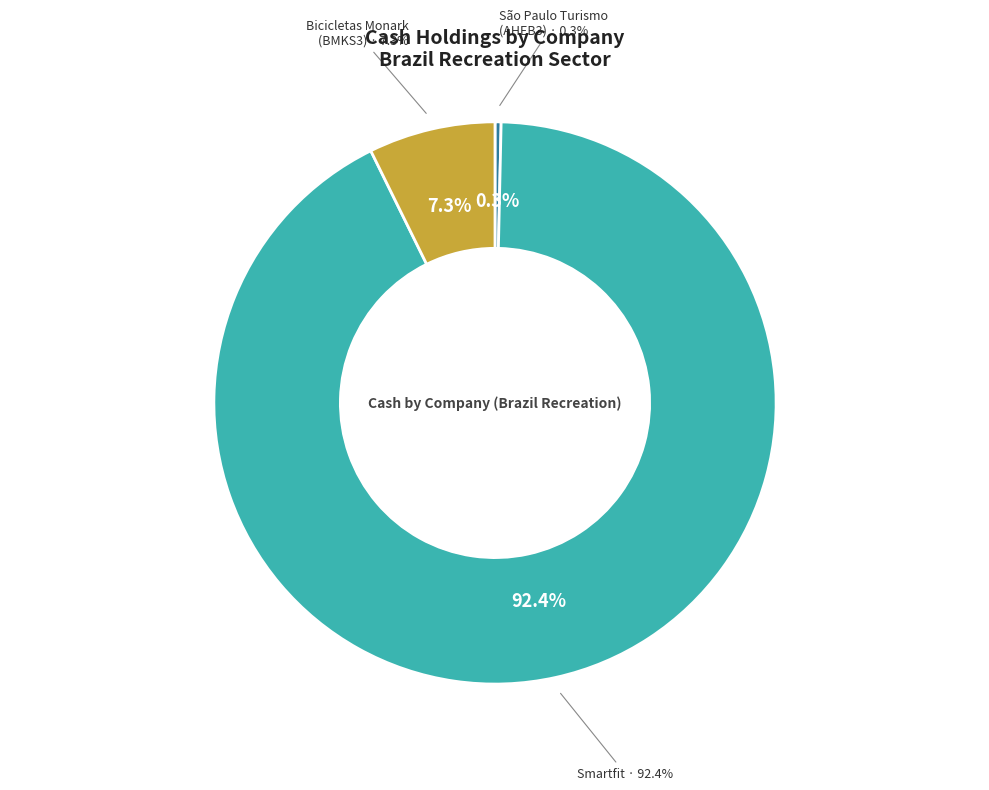

Is it true that Smartfit Escola de Ginástica e Dança S.A. is 87% of the pie?

False